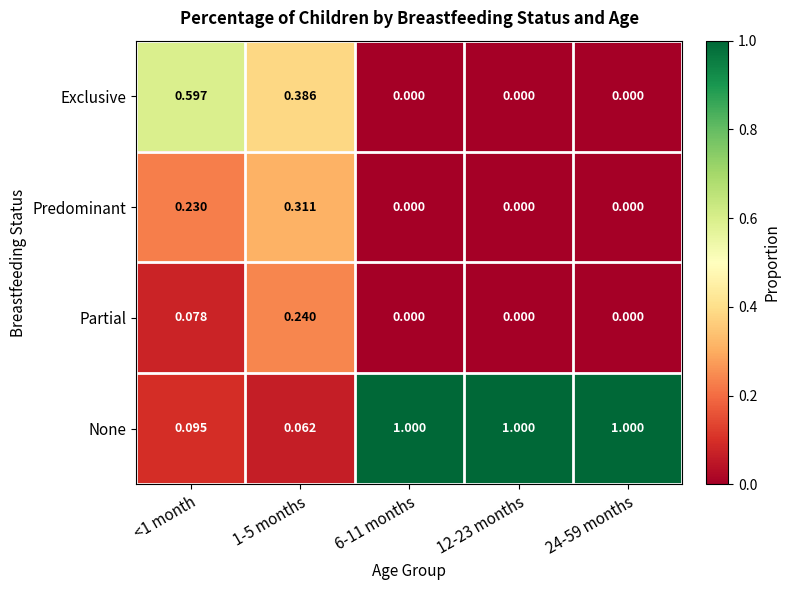

Is the value of Predominant at 24-59 months greater than the value of None at 24-59 months?

No